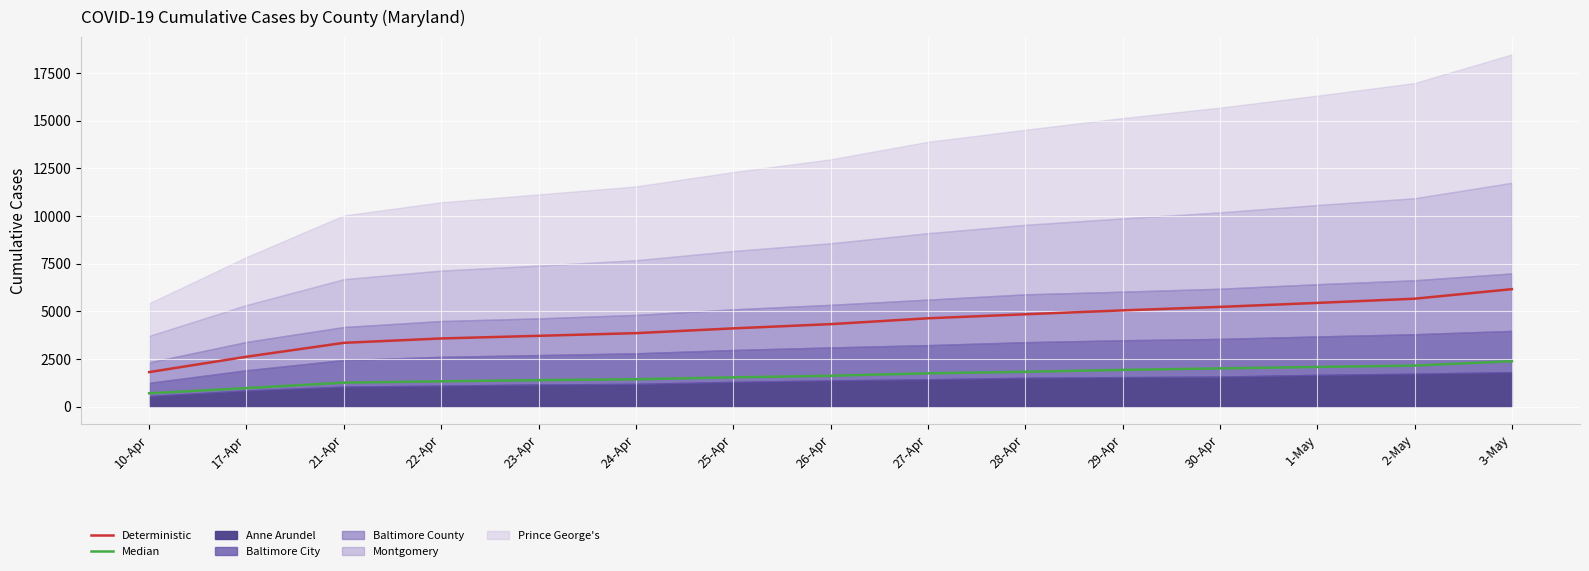

How many data points in Median are above 1613?

8